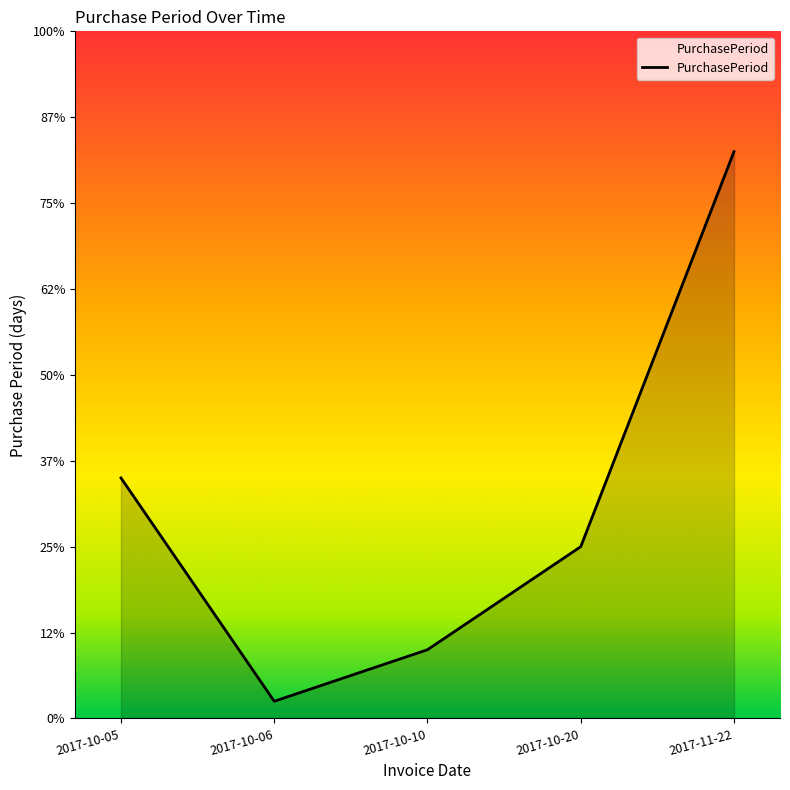

What is the label of the 3rd point from the left?

2017-10-10